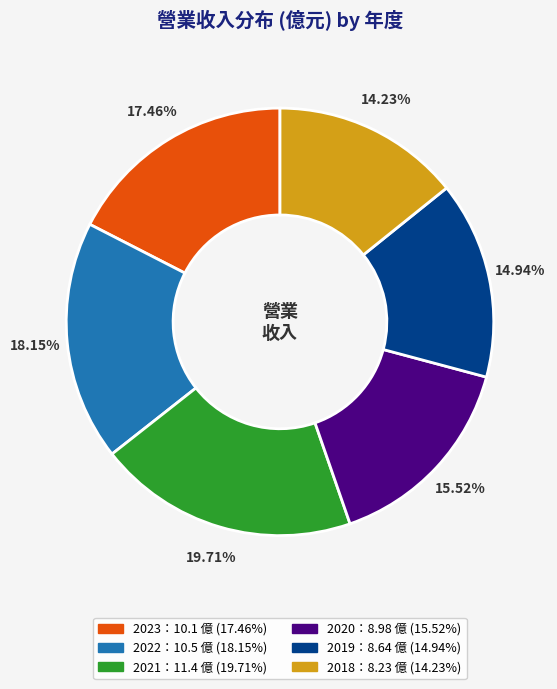

Is there a majority slice in this chart?

No